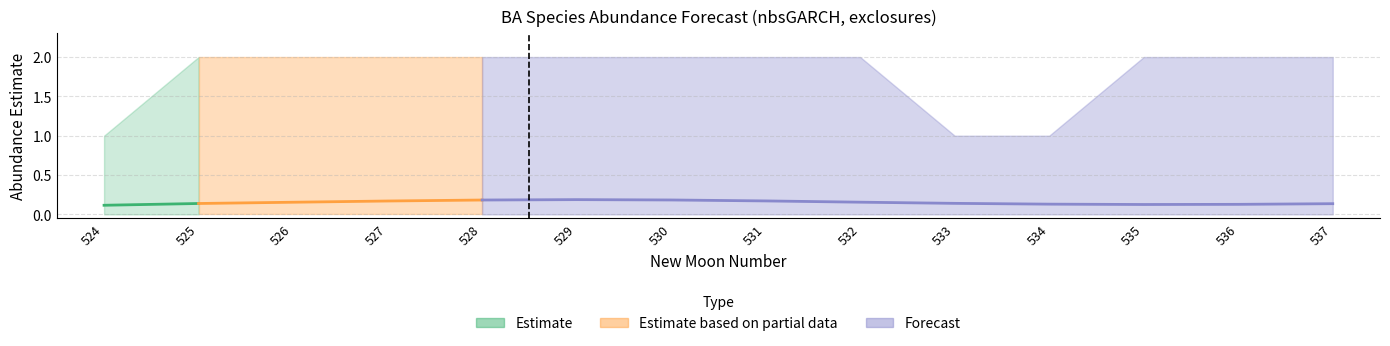

The value of upper_pi at 524 is 0.3. True or false?

False